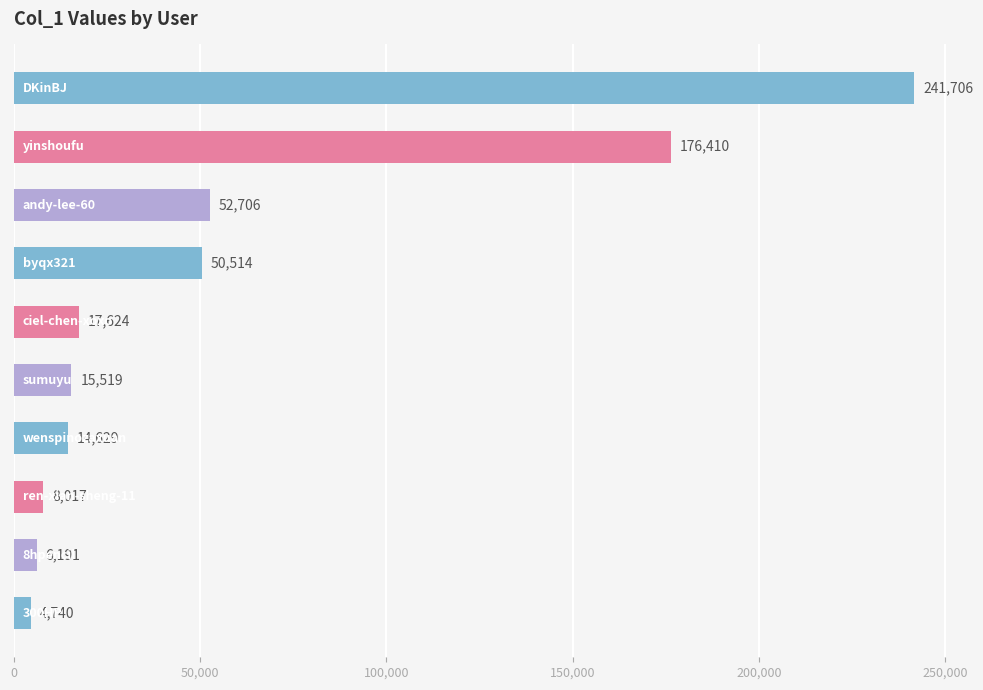

How many distinct data groups are displayed?

1